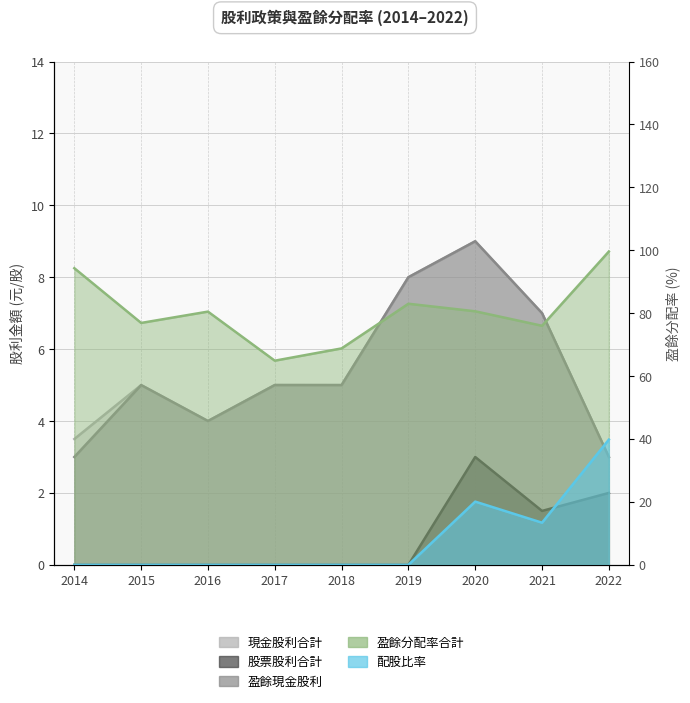

At which category is the sum across all series the highest?

2022